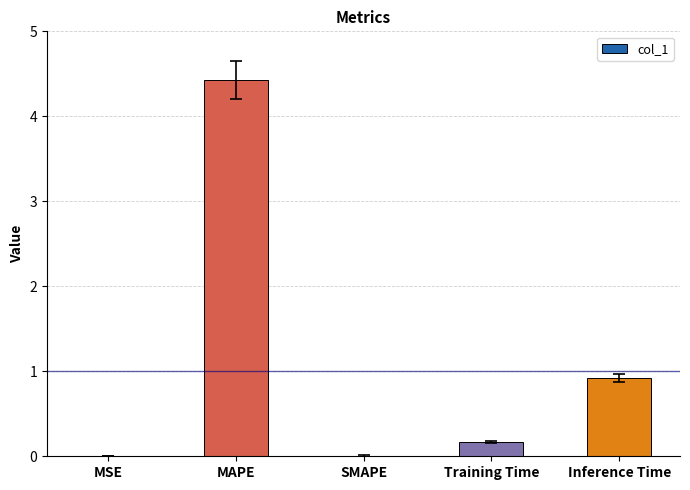

Are the bars horizontal?

No